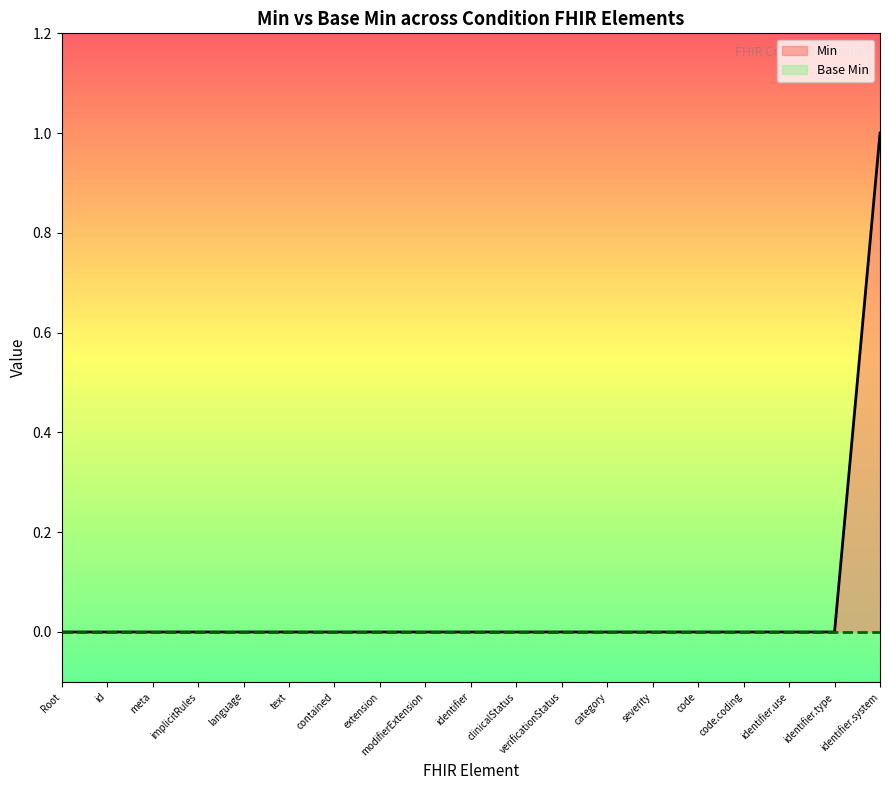

At how many categories does at least one series exceed 0?

1